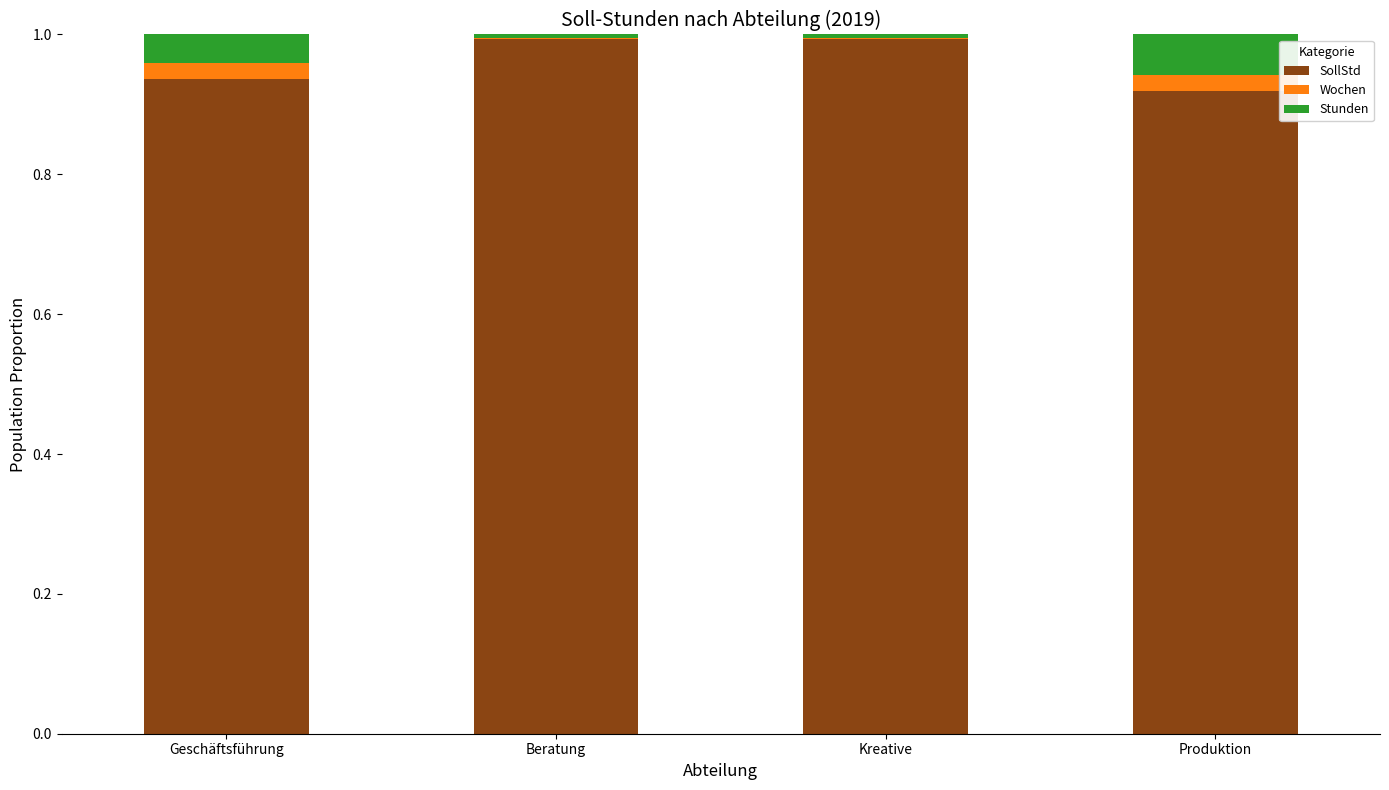

Does the chart contain stacked bars?

Yes